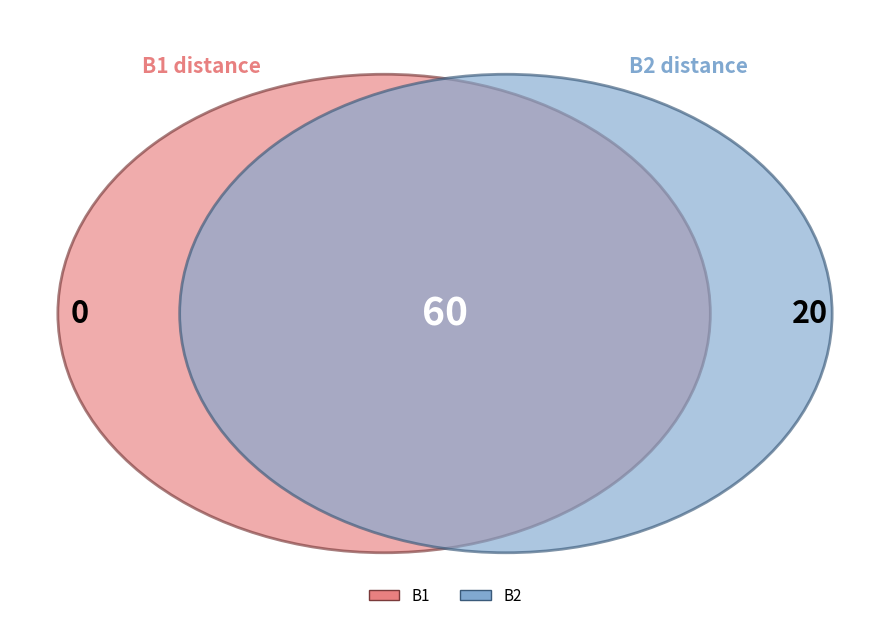

Is there a majority slice in this chart?

Yes